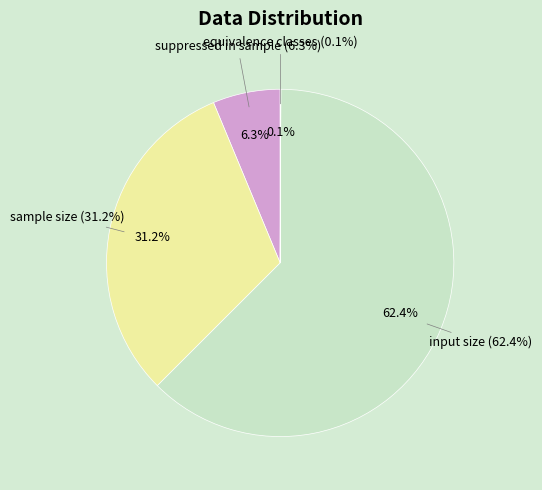

Combined, do suppressed in sample and equivalence classes account for over 50%?

No